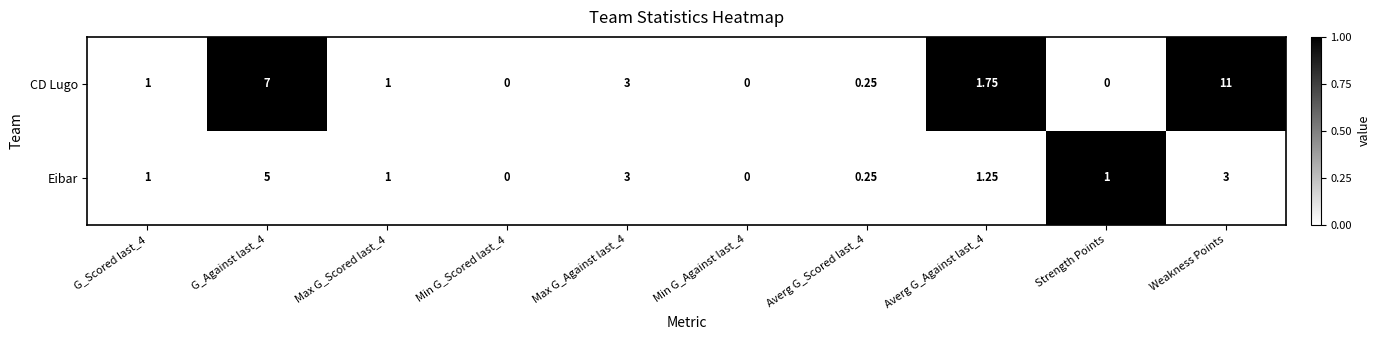

Which label corresponds to the largest value in the chart?

Weakness Points